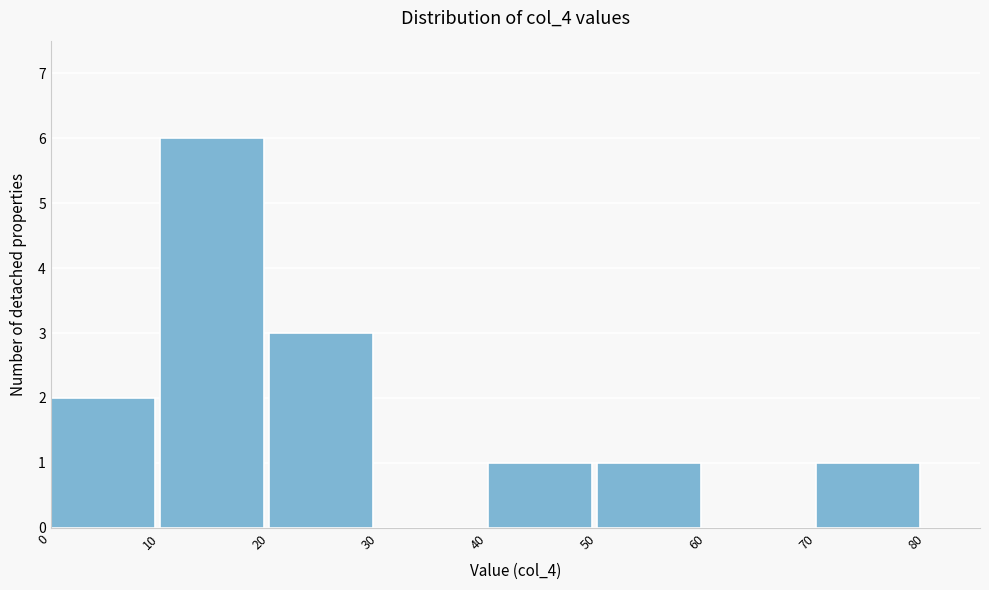

Reading left to right, list every bar in this chart as the range it spans on the x-axis followed by its height. The values are not printed on the chart, so give them approximately, as read against the axis.

0 to 10: 2
10 to 20: 6
20 to 30: 3
30 to 40: 0
40 to 50: 1
50 to 60: 1
60 to 70: 0
70 to 80: 1